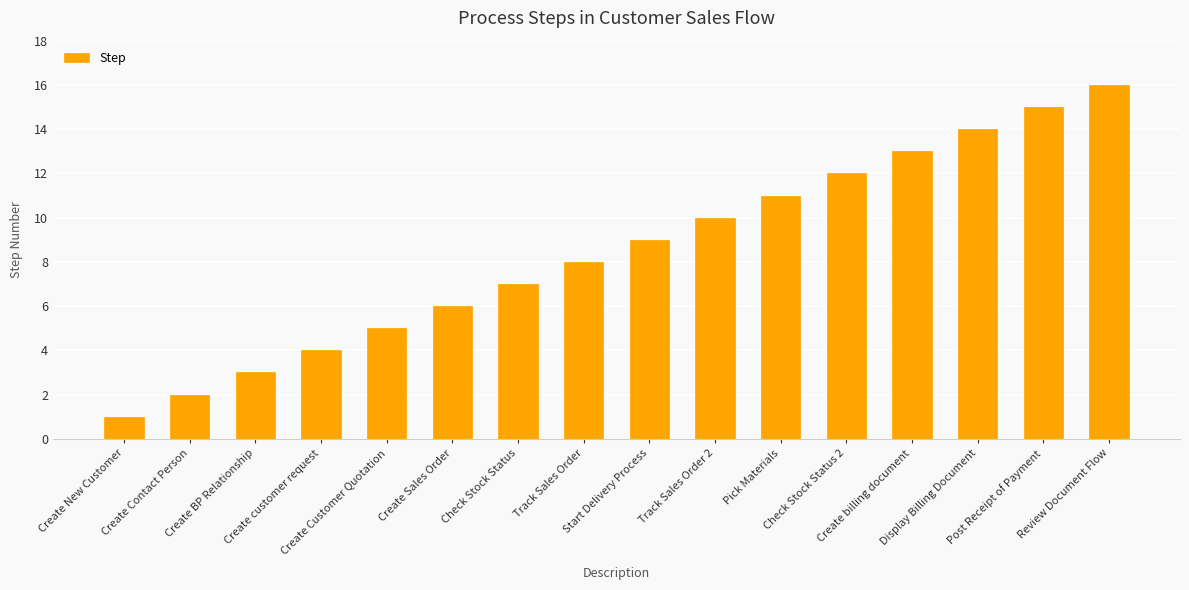

How many bars are there in total?

16